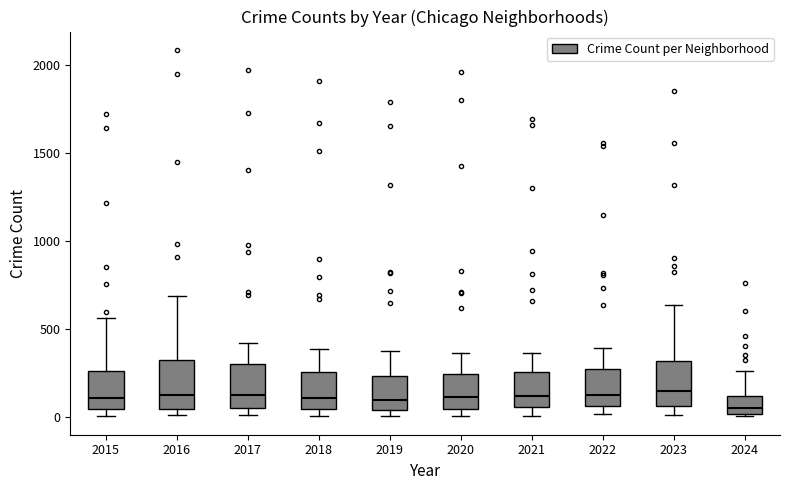

Reading left to right, transcribe this box plot: for each box, give where its median line is, the range the box spans, and where its two whiskers end, as read against the y-axis. The values are not printed on the chart, so give them approximately, as read against the axis.

2015: median 100, box 50 to 250, whiskers 0 to 550
2016: median 150, box 50 to 300, whiskers 0 to 700
2017: median 100, box 50 to 300, whiskers 0 to 400
2018: median 100, box 50 to 250, whiskers 0 to 400
2019: median 100, box 50 to 250, whiskers 0 to 400
2020: median 100, box 50 to 250, whiskers 0 to 350
2021: median 100, box 50 to 250, whiskers 0 to 350
2022: median 100, box 50 to 250, whiskers 0 to 400
2023: median 150, box 50 to 300, whiskers 0 to 650
2024: median 50, box 0 to 100, whiskers 0 (just below the box's lower edge) to 250